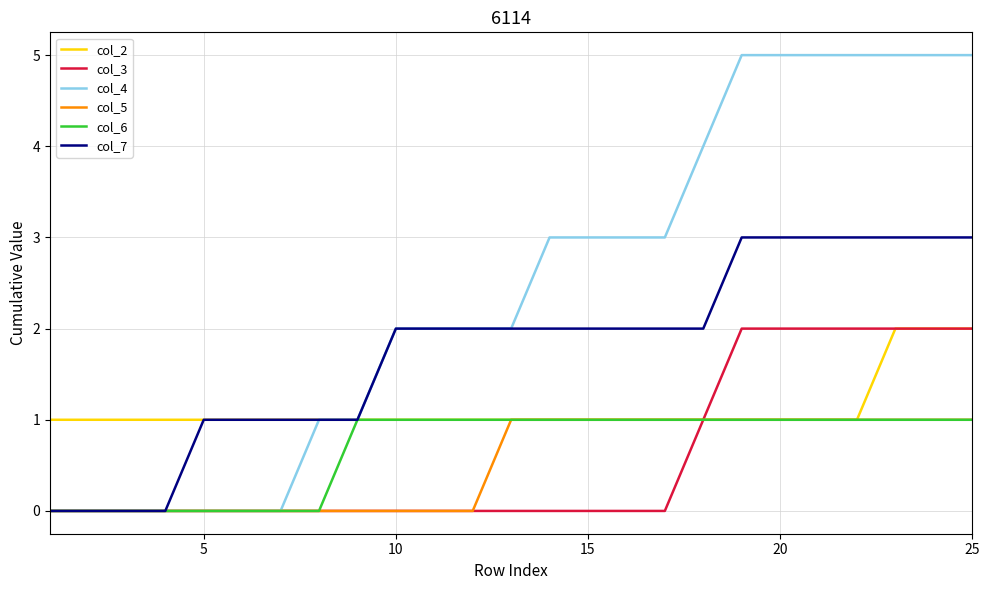

Which series has the largest total across all categories?

col_4